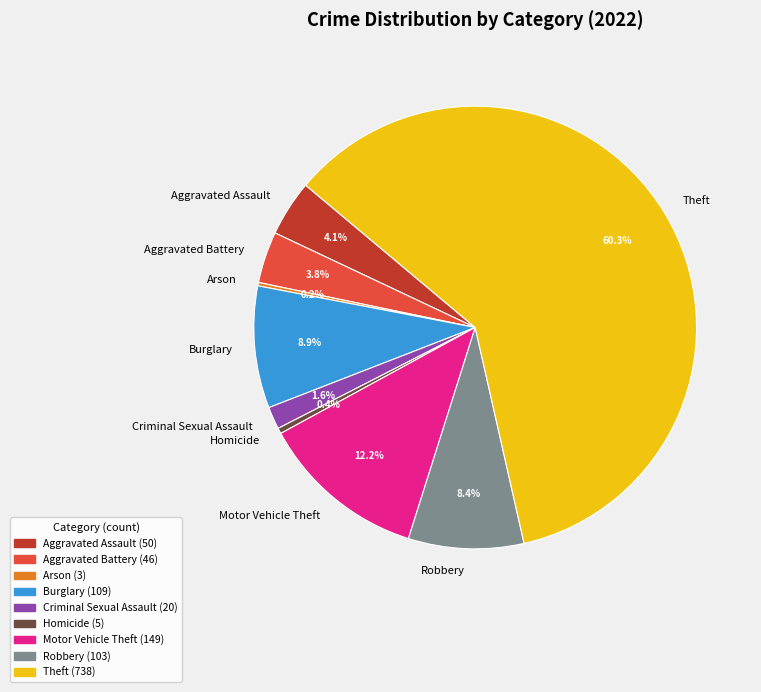

How much of the chart is everything except Aggravated Battery?

96.2%